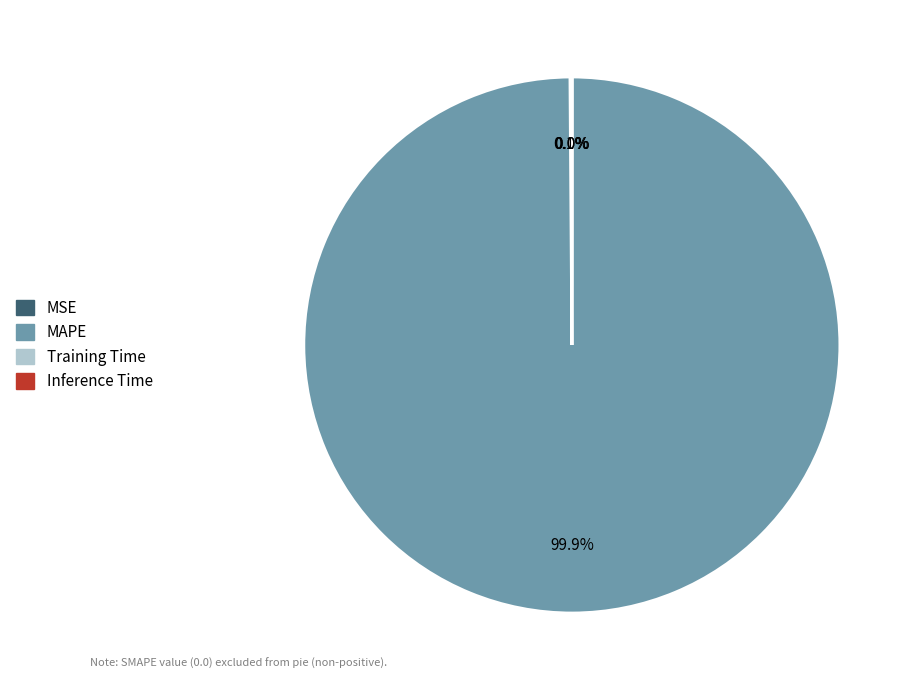

Is there a majority slice in this chart?

Yes